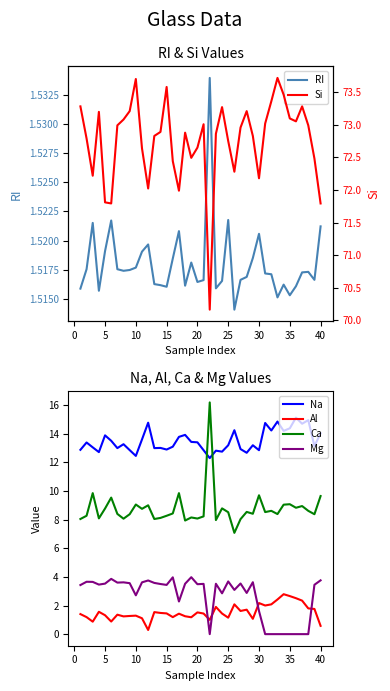

Does the chart display data point markers on the line(s)?

No